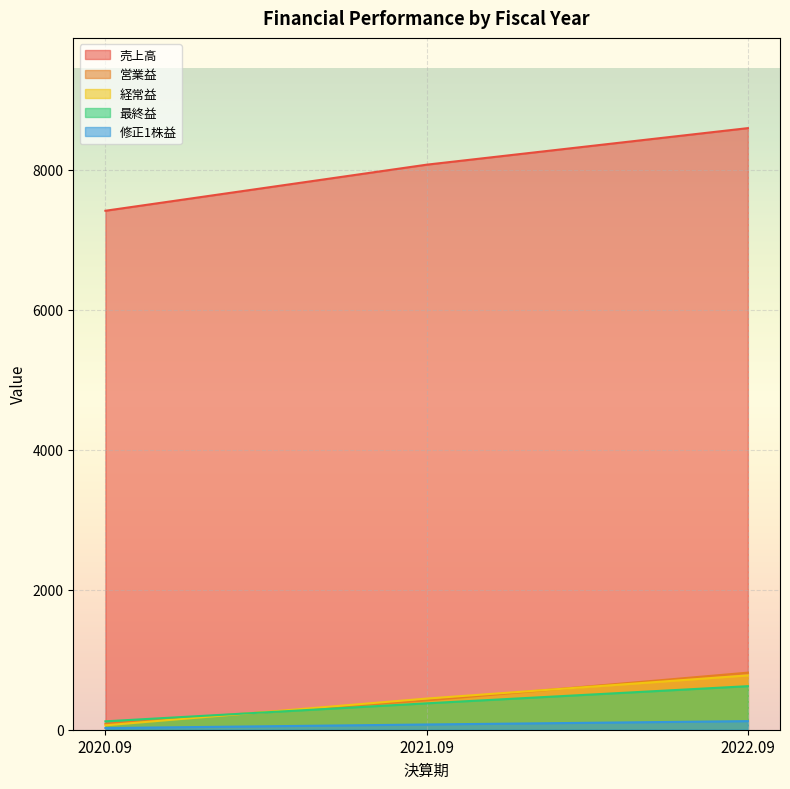

Reading left to right, list all the values displayed in this chart.

売上高: 7412.0	8070.0	8592.0
営業益: 85.0	419.0	815.0
経常益: 63.0	445.0	776.0
最終益: 120.0	377.0	622.0
修正1株益: 23.7	74.7	122.7